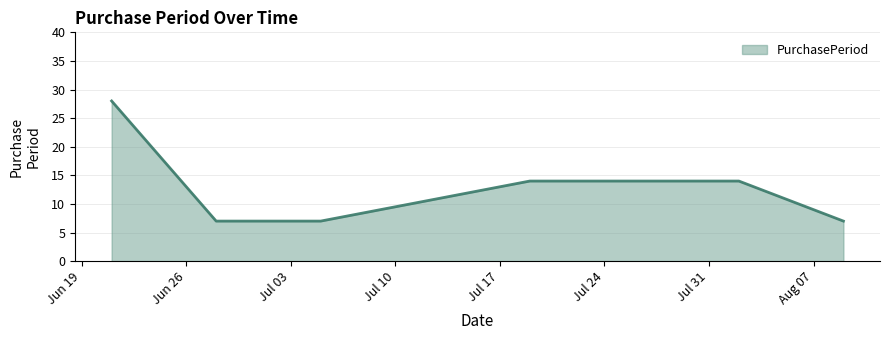

True or false: there are more than 2 points higher than both neighbors.

False